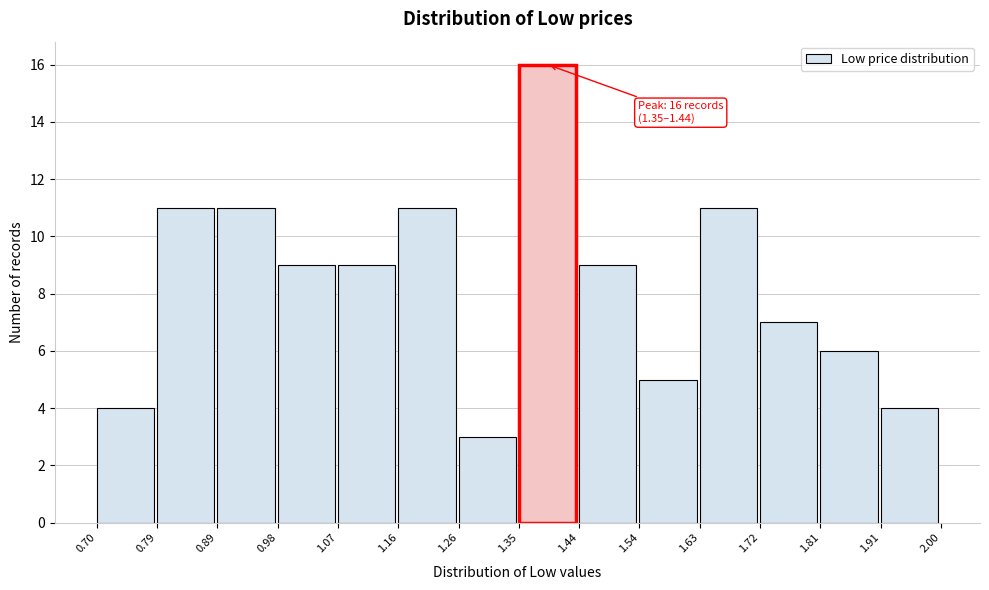

Over which range of the x-axis is the bar tallest?

1.35 to 1.44